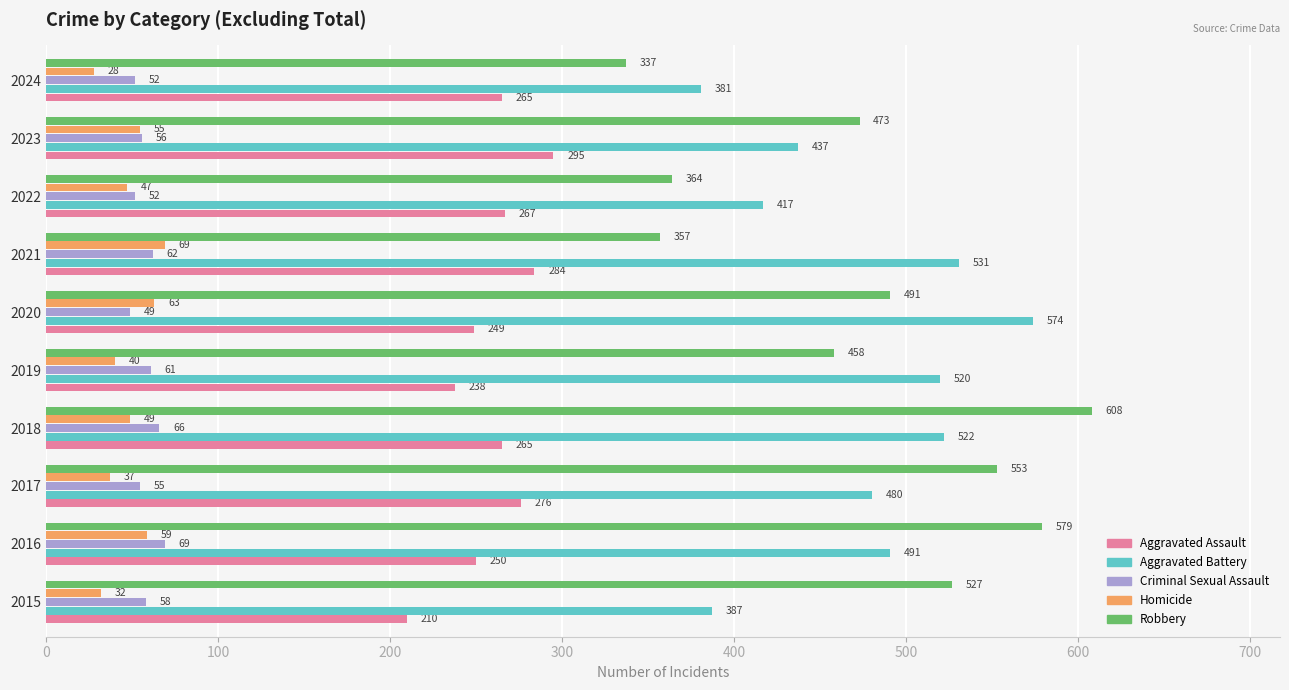

Count the number of data series in this chart.

5